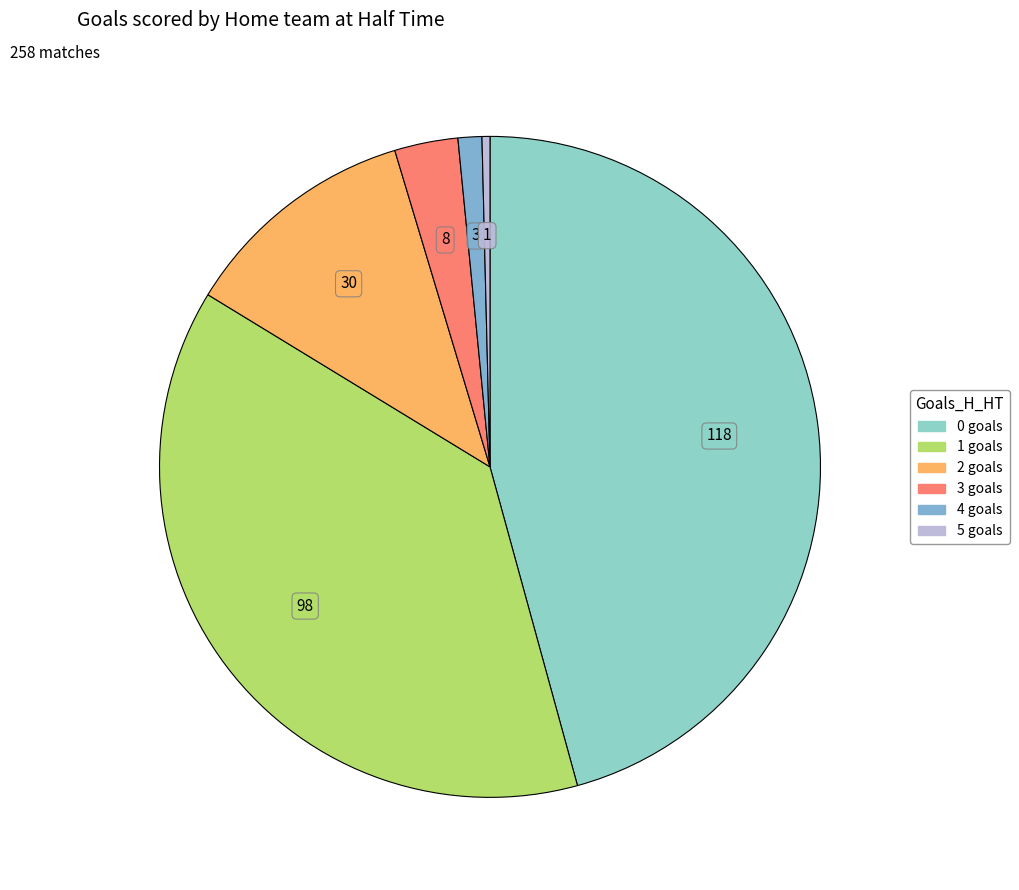

Is it true that 1 is 38% of the pie?

True